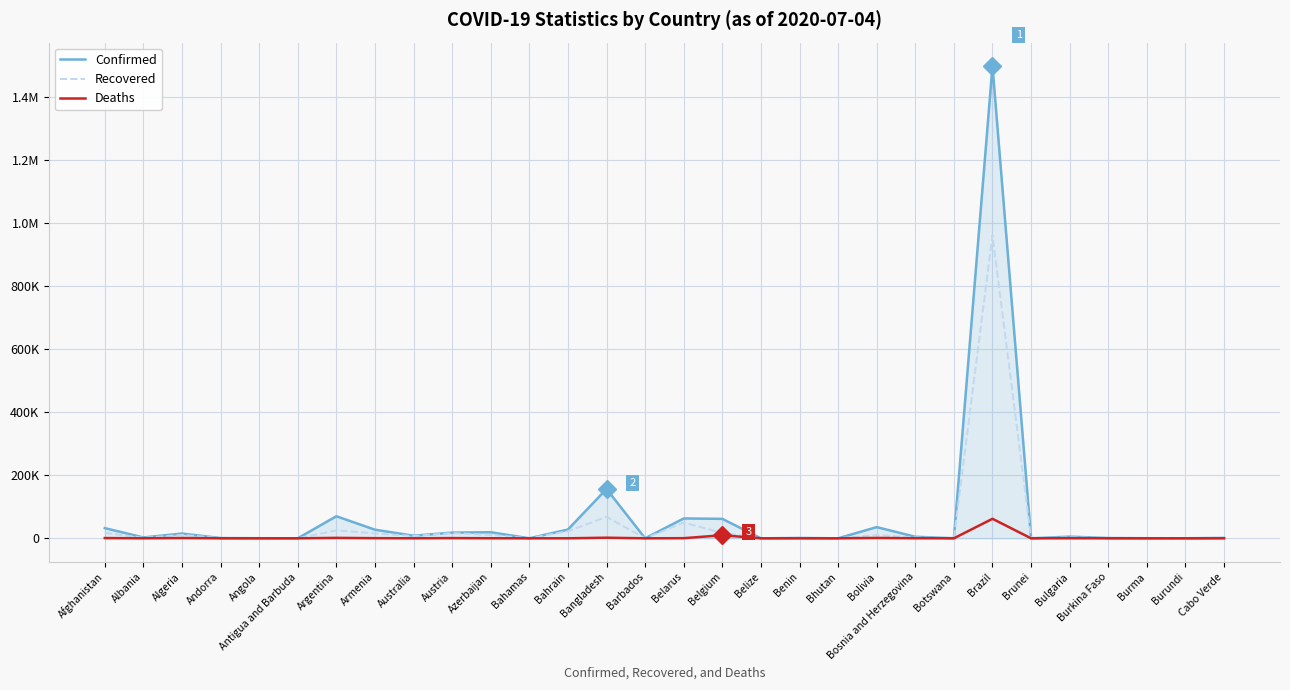

What are all the series names shown in the legend?

Confirmed, Recovered, Deaths